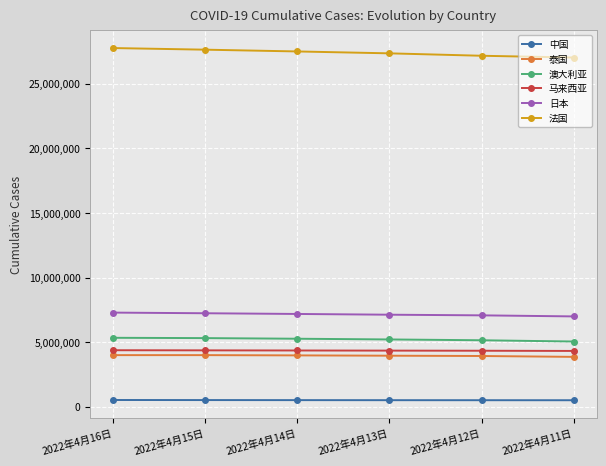

What is the total value across all series at 2022年4月16日?

49268251